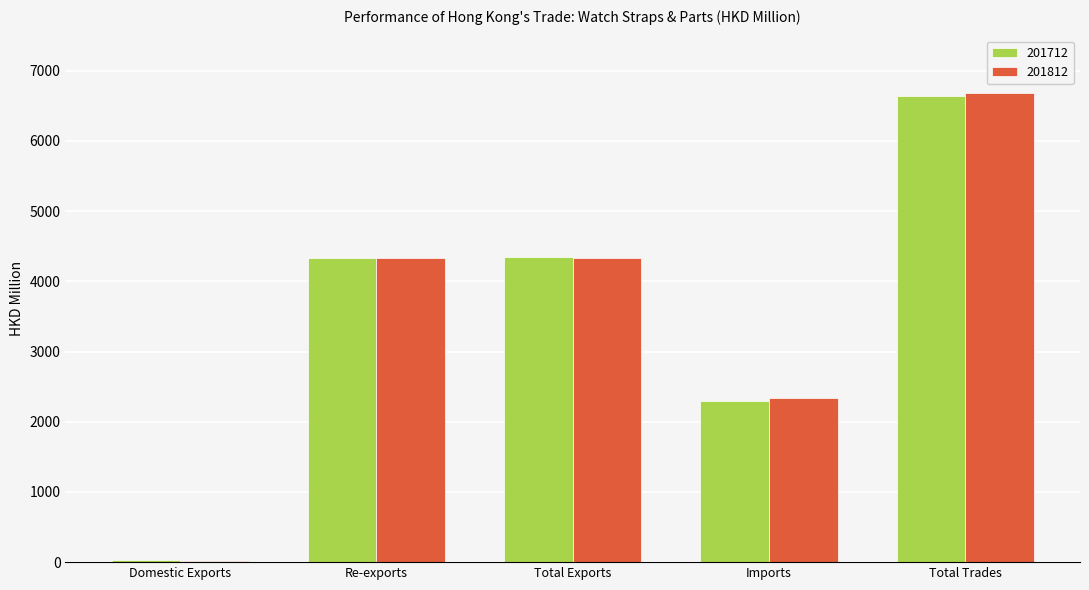

Between Re-exports and Total Trades, which series saw the biggest shift?

201812